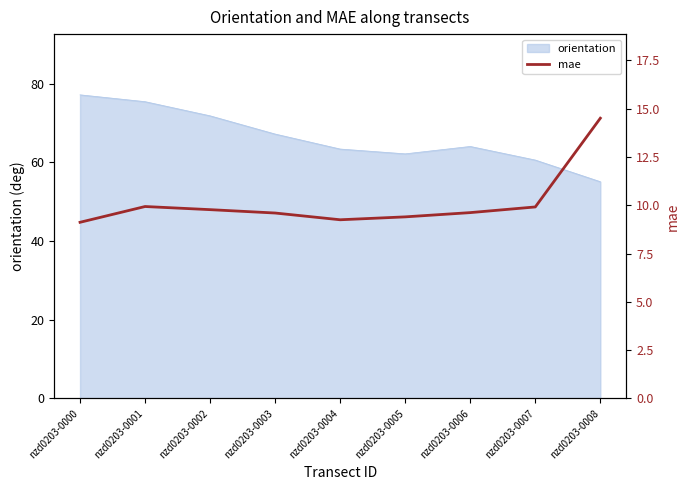

True or false: the data shows 9.9 at nzd0203-0007.

True